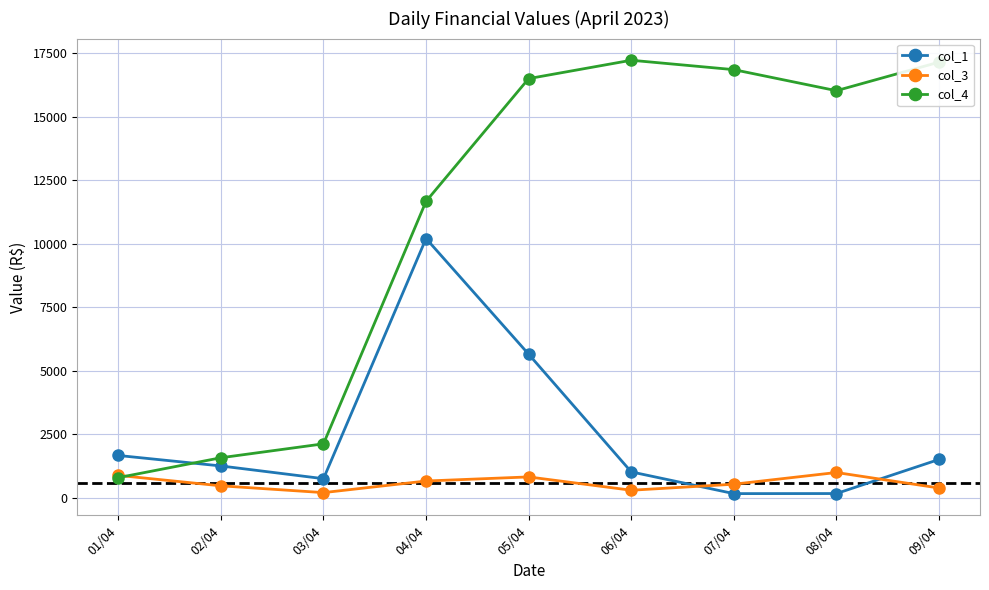

Where is the first local maximum for col_4?

06/04